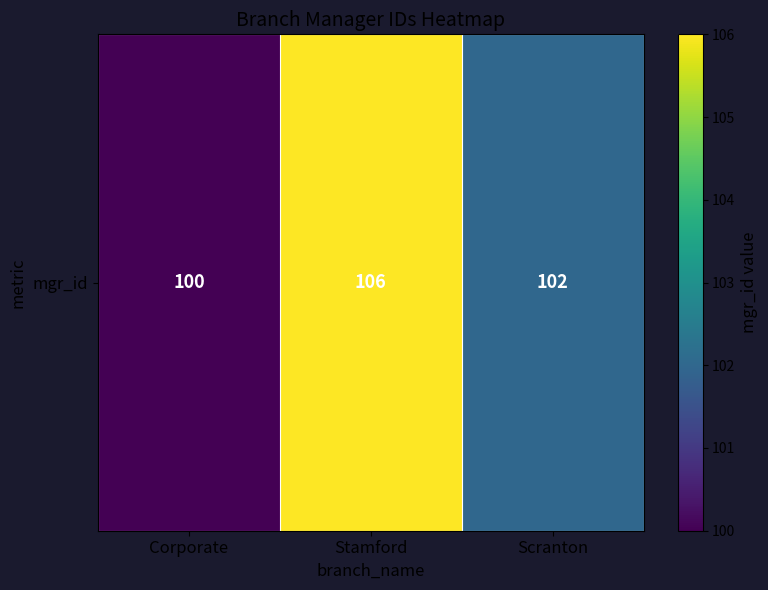

Rank the categories by value from highest to lowest.

Stamford, Scranton, Corporate